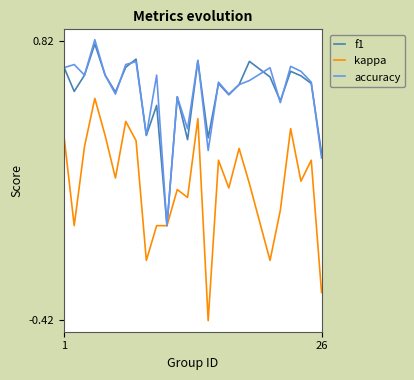

Which series has the widest spread of values?

kappa